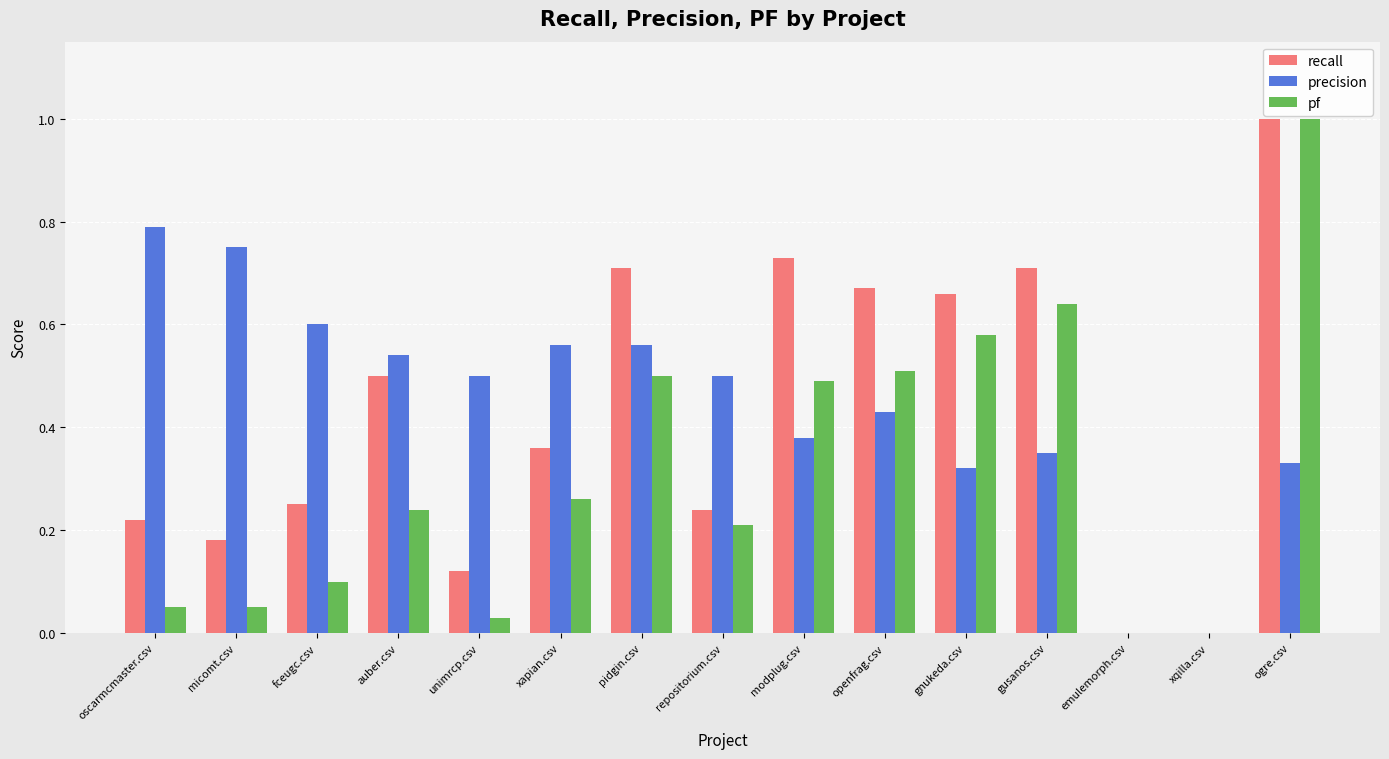

Which category has the highest value in the precision series?

oscarmcmaster.csv